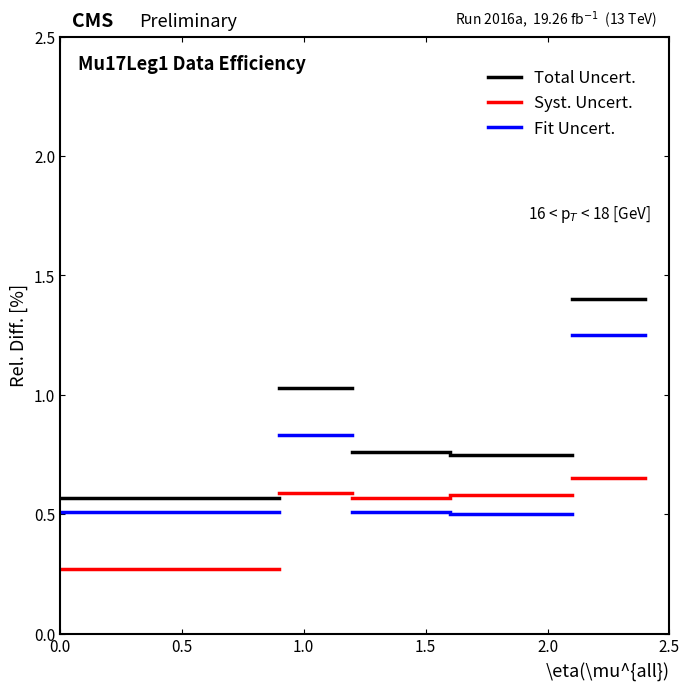

Count the number of data series in this chart.

3